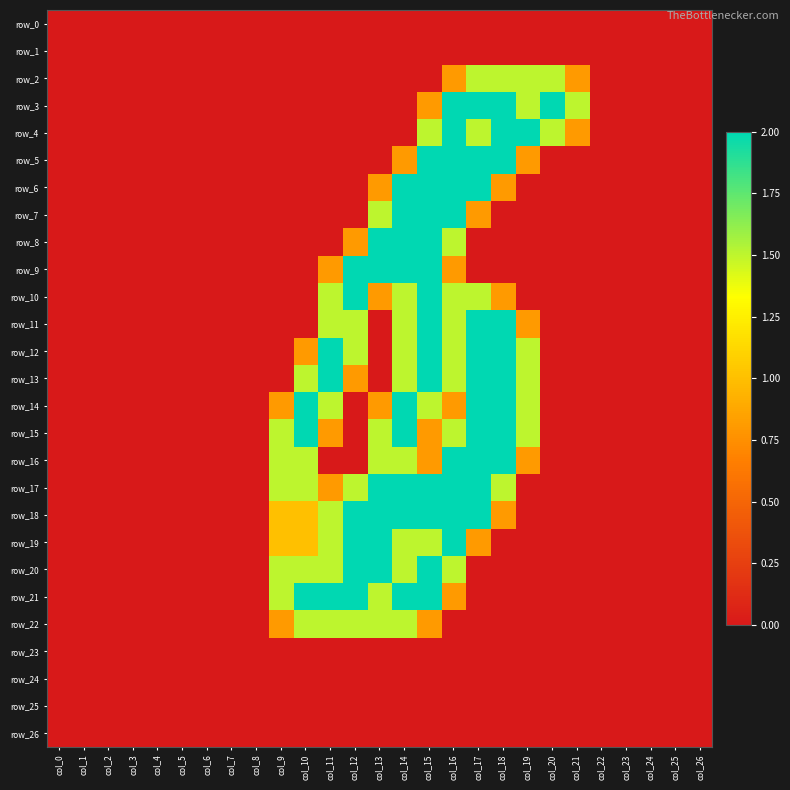

How many data points in row_2 are above 0?

6